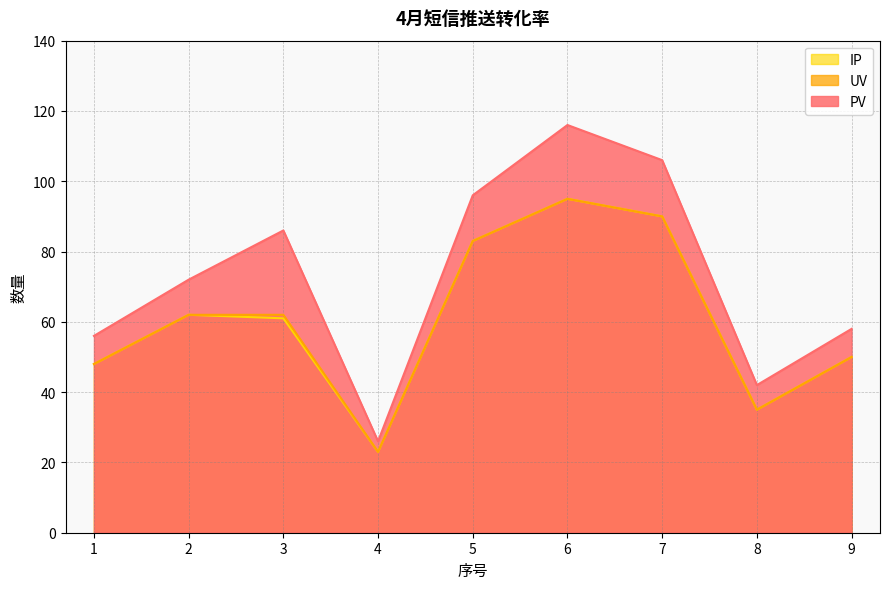

What is the sum of all PV values?

658